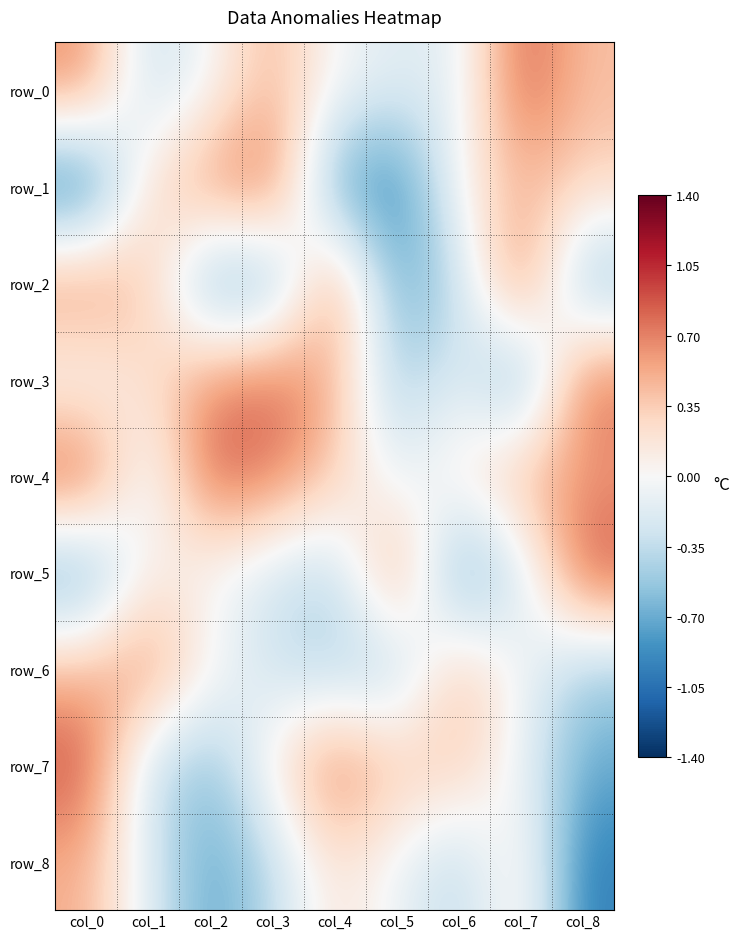

Which has a higher value, col_4 or col_7?

col_7